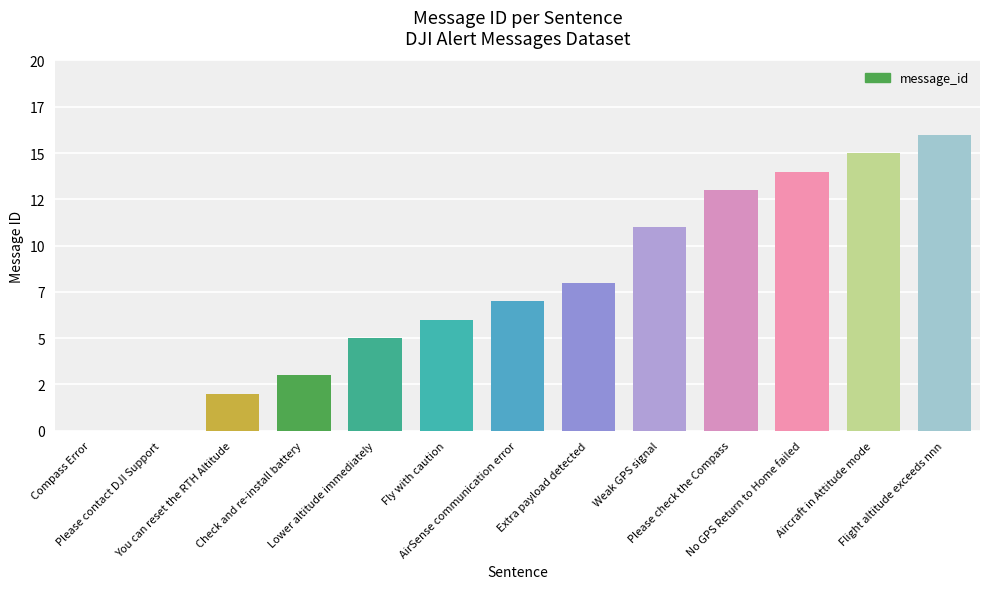

Where is the data nearest to the value 8?

Extra payload detected